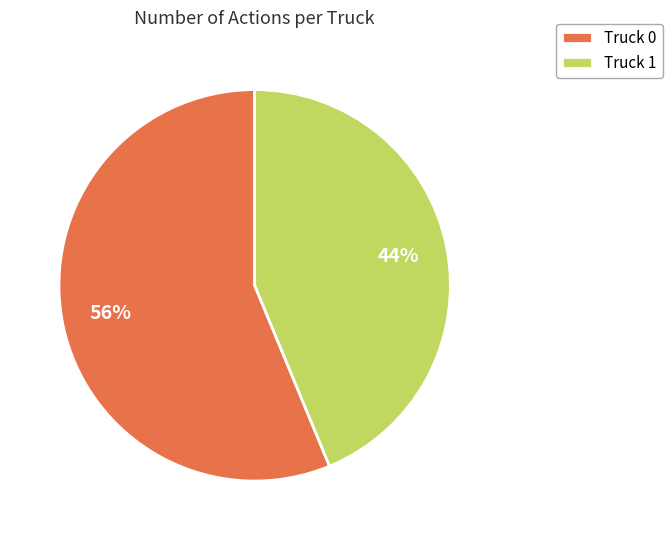

To the nearest percent, what is the average slice percentage?

50%